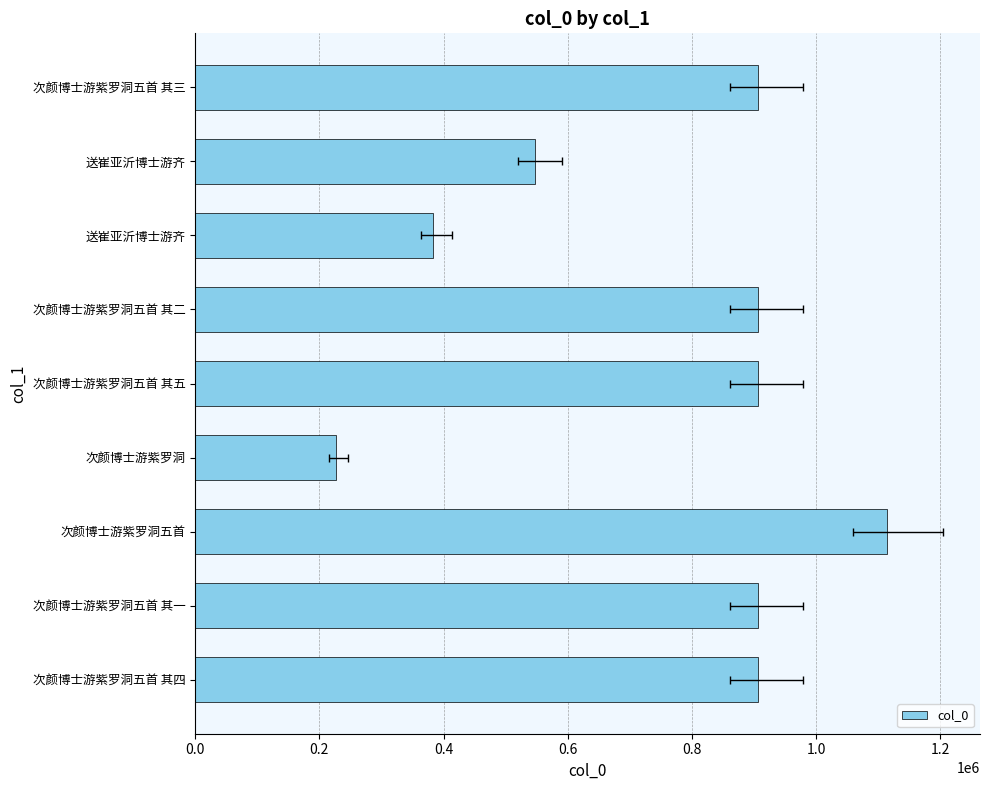

Does the chart contain any negative values?

No